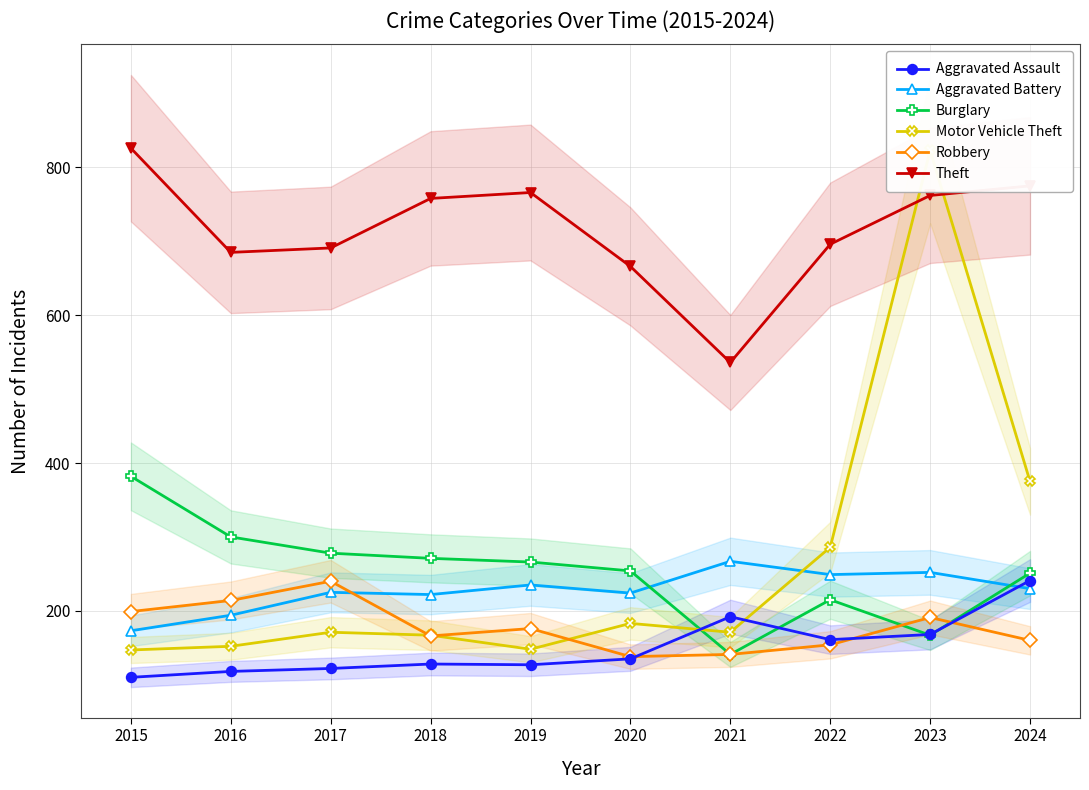

How many interior local valleys does the Theft series have?

2